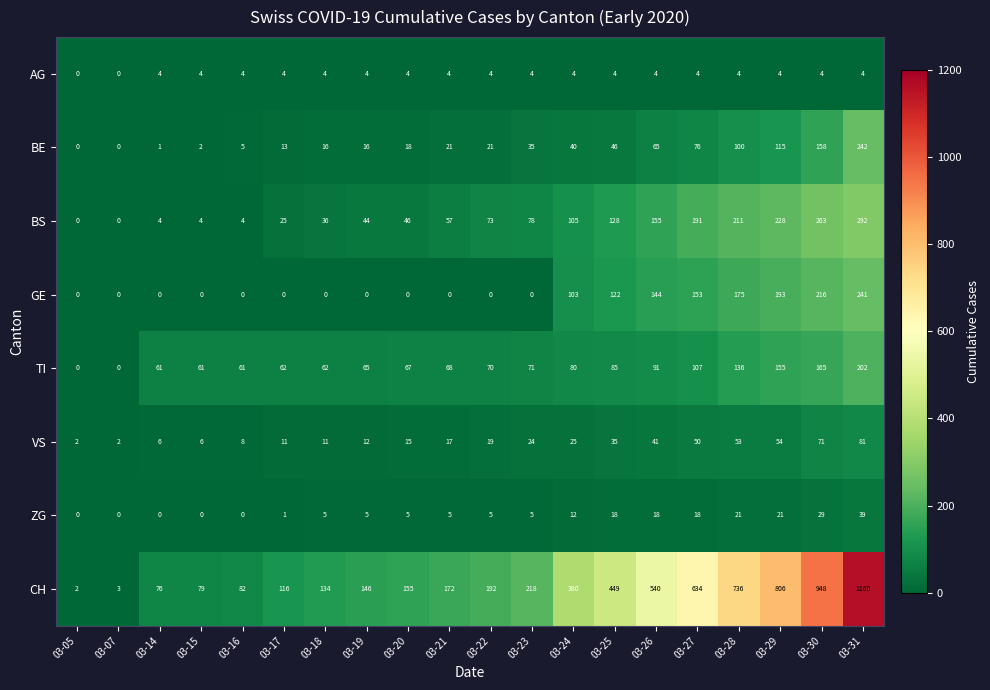

At how many categories does at least one series exceed 258?

8